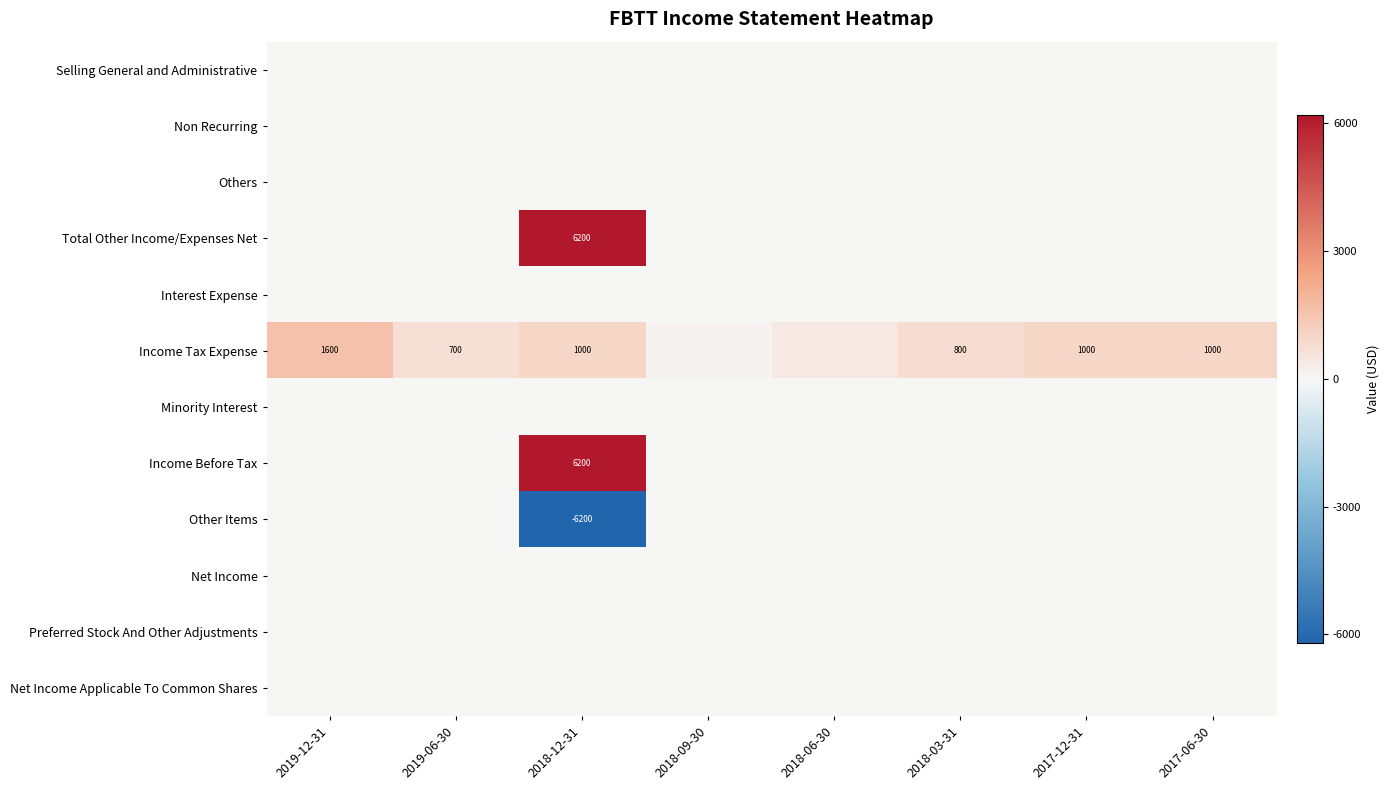

True or false: Income Tax Expense has a value of 1244 at 2019-06-30.

False